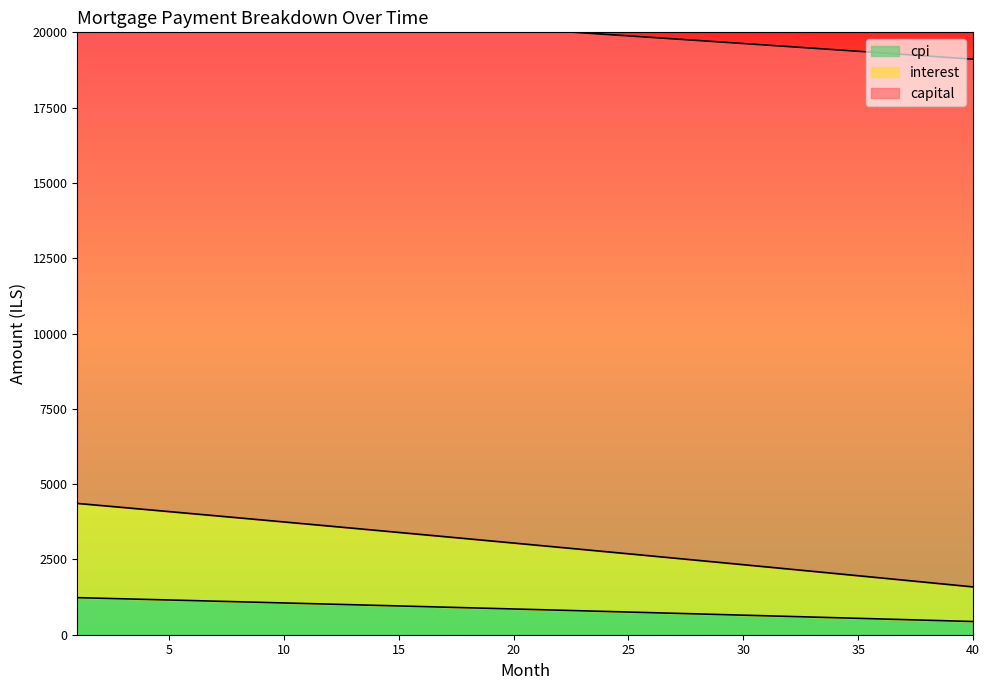

Reading left to right, list all the values displayed in this chart.

capital: 1230.7	1211.4	1192.0	1172.5	1153.0	1133.5	1113.9	1094.2	1074.5	1054.8	1035.0	1015.1	995.2	975.2	955.2	935.2	915.1	894.9	874.7	854.4	834.1	813.7	793.3	772.8	752.3	731.7	711.1	690.4	669.7	648.9	628.0	607.1	586.2	565.2	544.1	523.0	501.8	480.6	459.3	438.0
interest: 4359.6	4292.0	4224.1	4156.1	4088.0	4019.6	3951.1	3882.4	3813.5	3744.4	3675.2	3605.7	3536.1	3466.3	3396.4	3326.2	3255.9	3185.4	3114.7	3043.9	2972.8	2901.6	2830.2	2758.6	2686.8	2614.8	2542.7	2470.3	2397.8	2325.1	2252.2	2179.1	2105.9	2032.4	1958.8	1885.0	1811.0	1736.8	1662.4	1587.8
cpi: 21047.1	21000.3	20953.4	20906.3	20859.0	20811.7	20764.1	20716.4	20668.6	20620.6	20572.4	20524.1	20475.7	20427.1	20378.3	20329.4	20280.3	20231.1	20181.7	20132.2	20082.5	20032.6	19982.6	19932.5	19882.2	19831.7	19781.1	19730.3	19679.3	19628.2	19577.0	19525.6	19474.0	19422.2	19370.3	19318.3	19266.1	19213.7	19161.1	19108.4